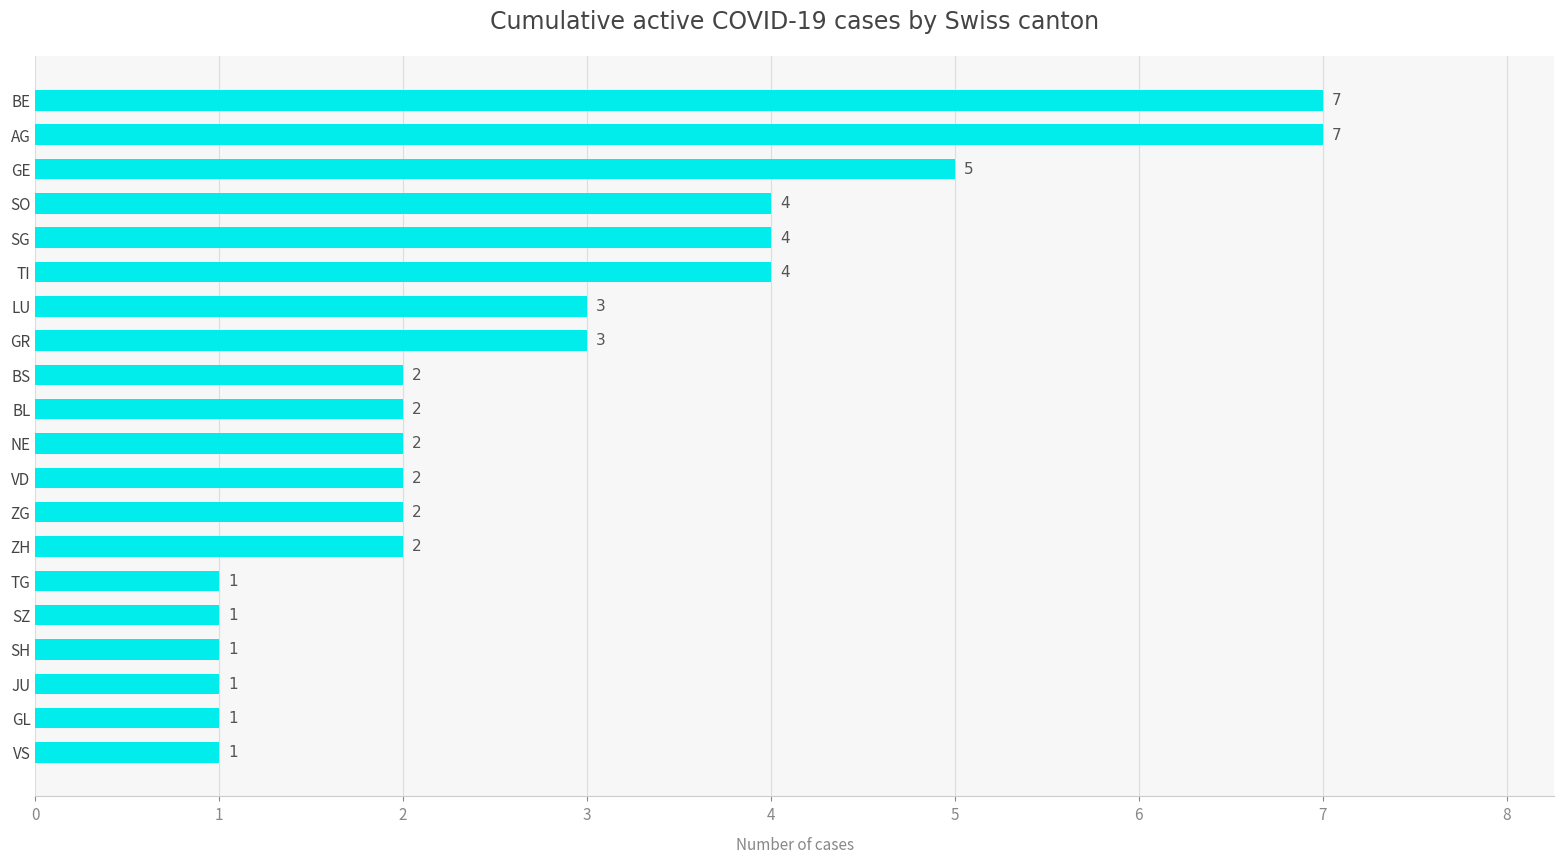

Is it true that the value at JU is 1?

True